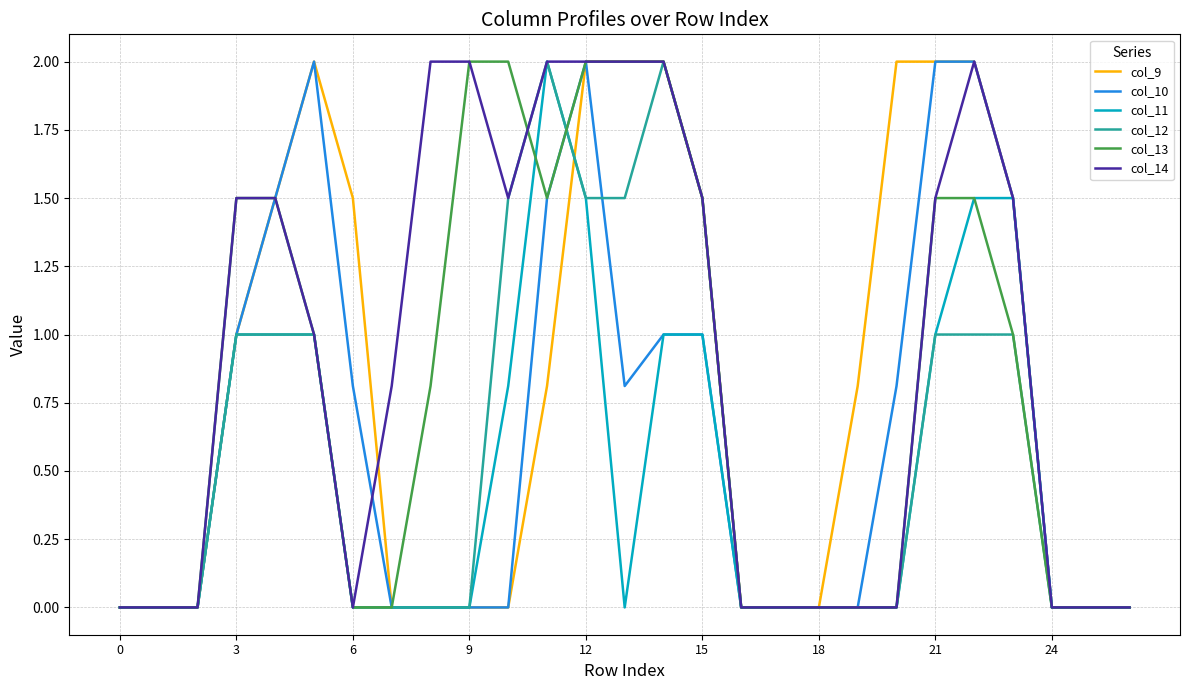

What is the maximum value for col_10?

2.0